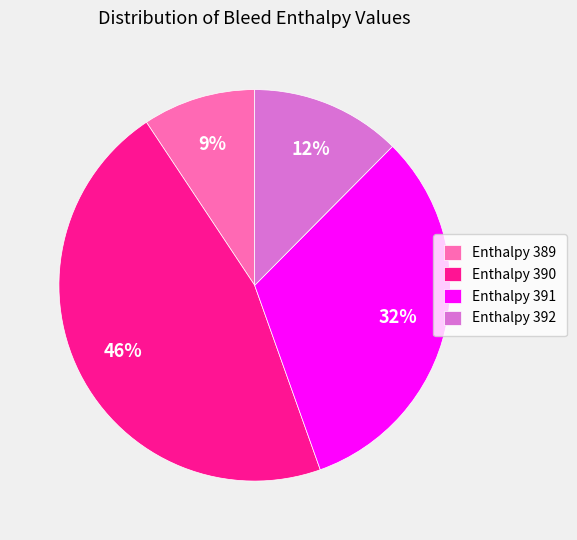

Does Enthalpy 390 represent more than half of the total?

No